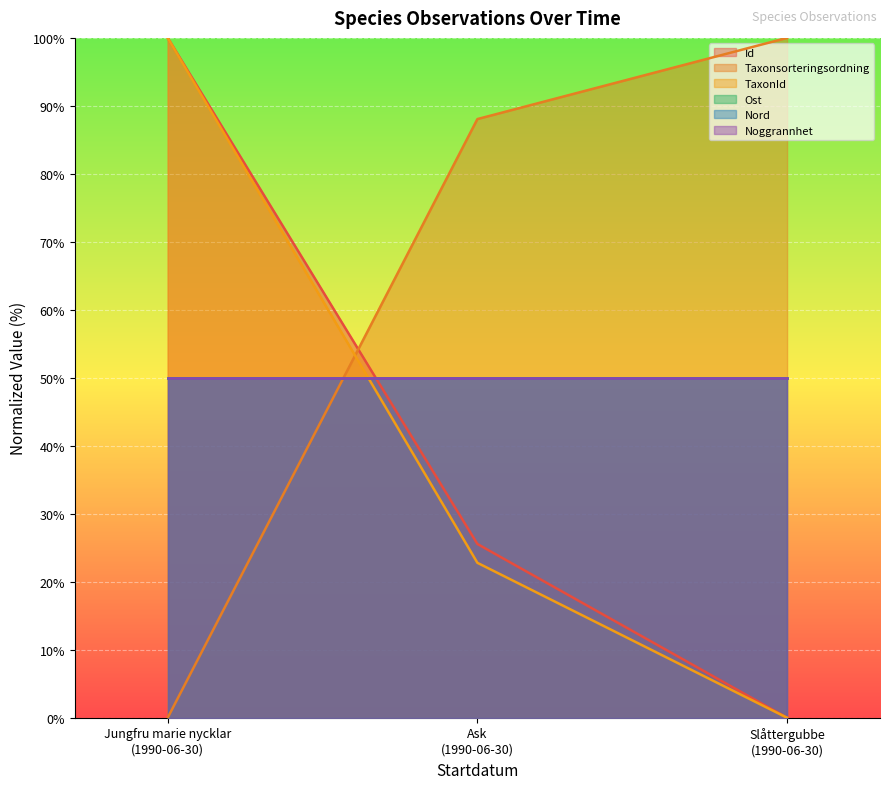

Rank the series by their maximum value, from highest to lowest.

Id, Taxonsorteringsordning, TaxonId